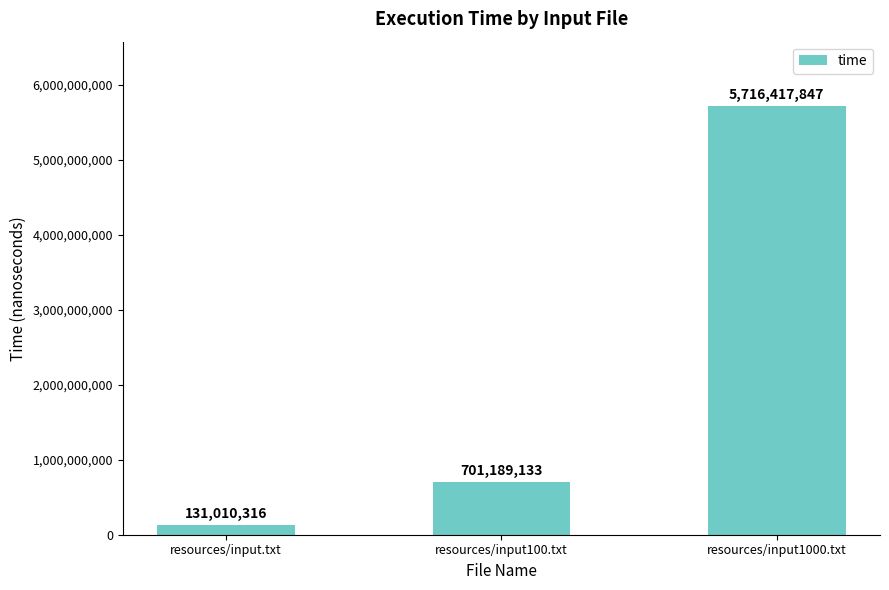

Reading left to right, extract all data points from this chart.

resources/input.txt=131010316	resources/input100.txt=701189133	resources/input1000.txt=5716417847